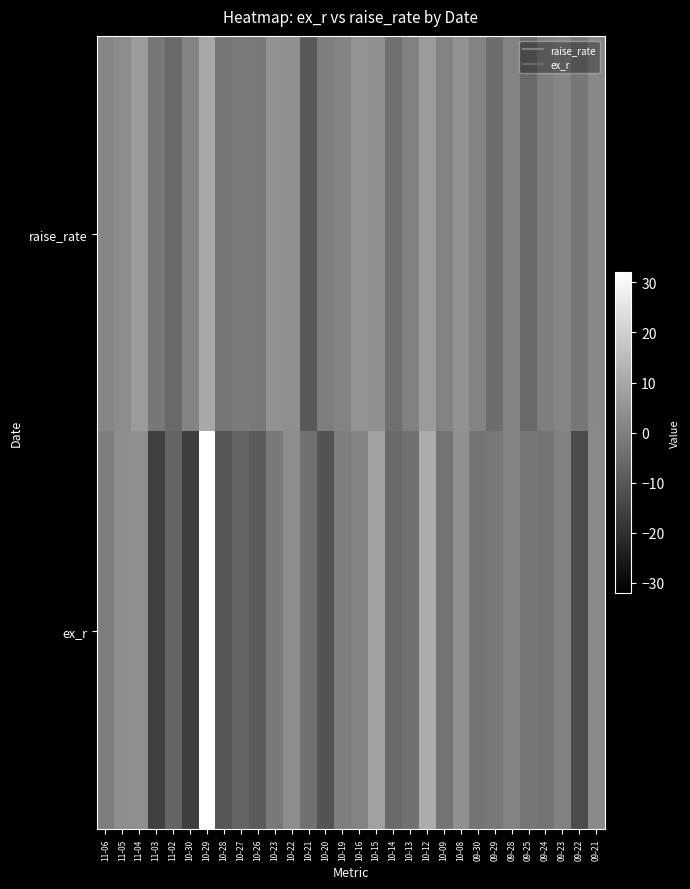

What is the maximum value shown in the chart?

32.2